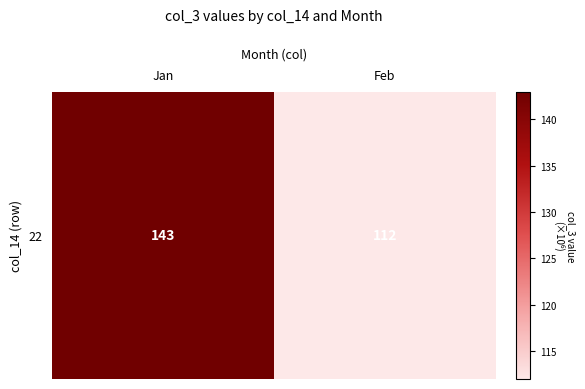

Rank the categories by value from lowest to highest.

Feb, Jan